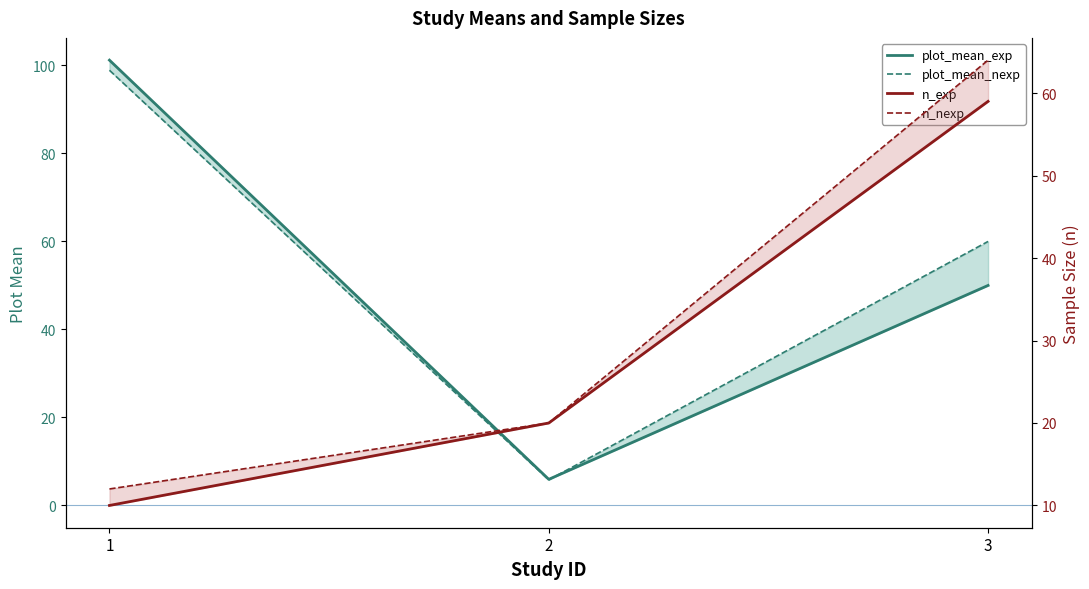

What is the value of the n_nexp point at the 3rd from the left?

64.0